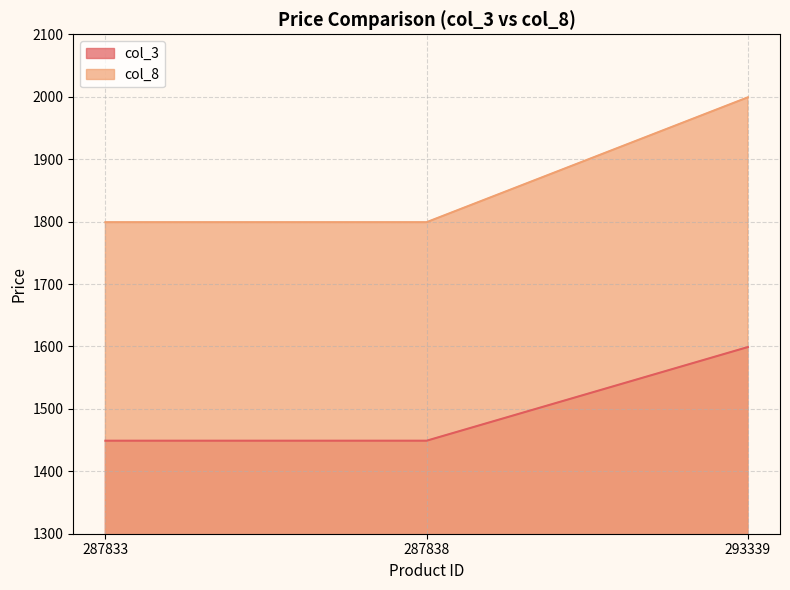

Reading left to right, what are all the values shown in this chart?

col_3: 287833=1449	287838=1449	293339=1599
col_8: 287833=1799	287838=1799	293339=1999